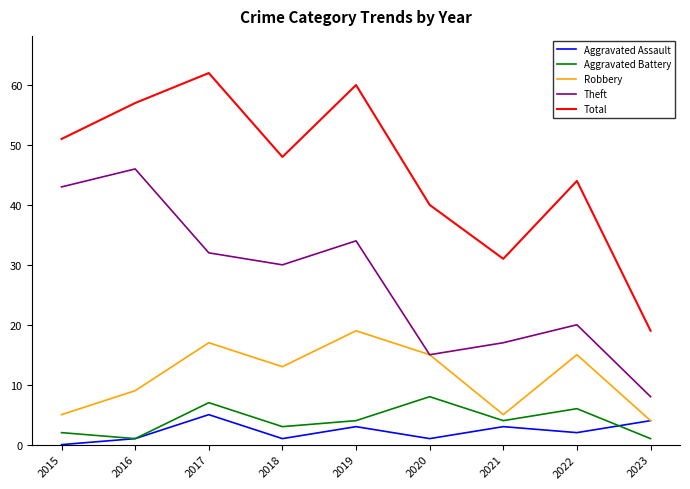

True or false: Aggravated Battery and Theft cross at least once.

False